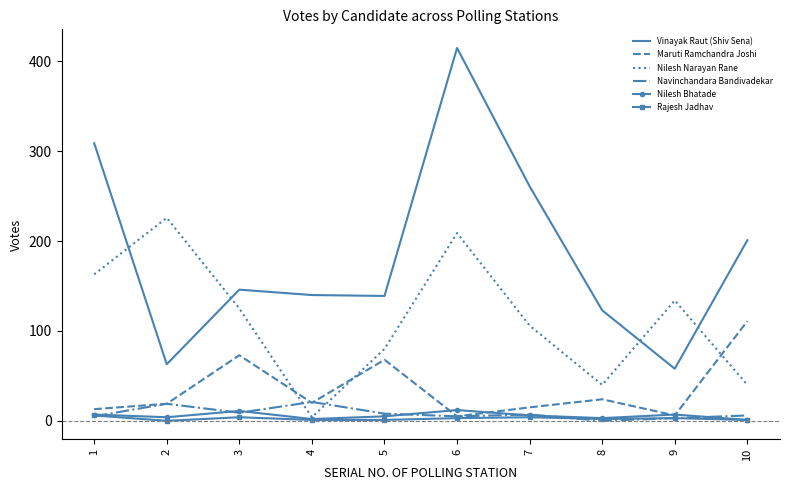

Which series has the widest spread of values?

Vinayak Raut (Shiv Sena)